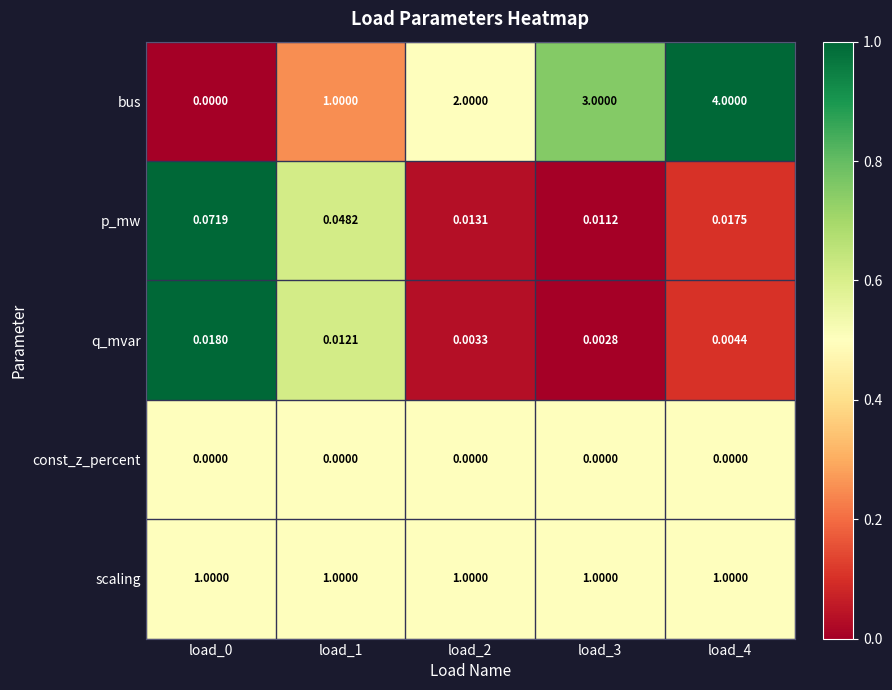

Which series has the largest range (max minus min)?

bus